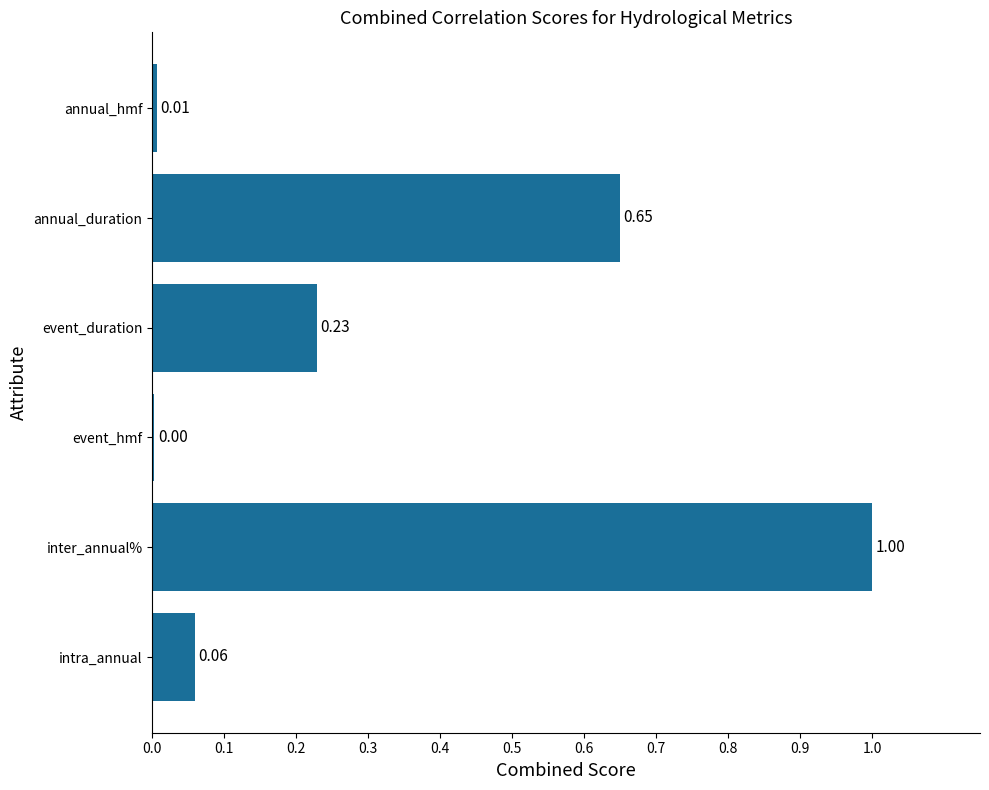

At which label is the value closest to 0?

event_hmf